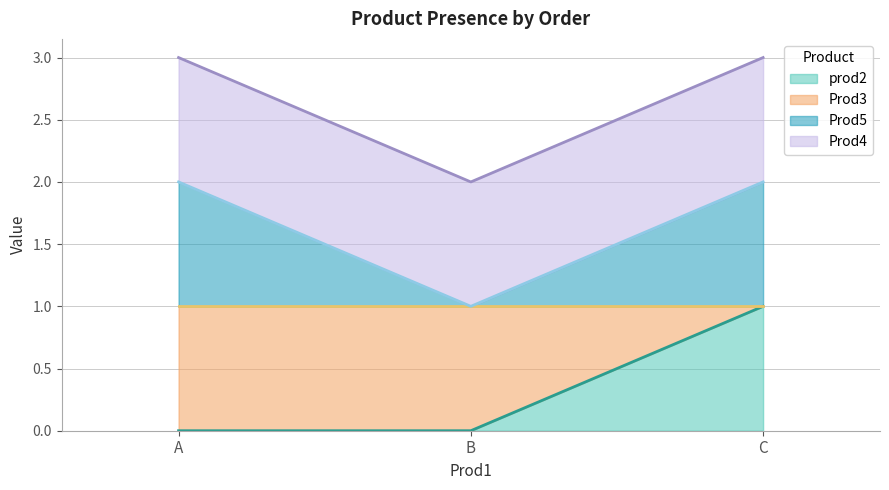

What is the total value across all series at C?

3